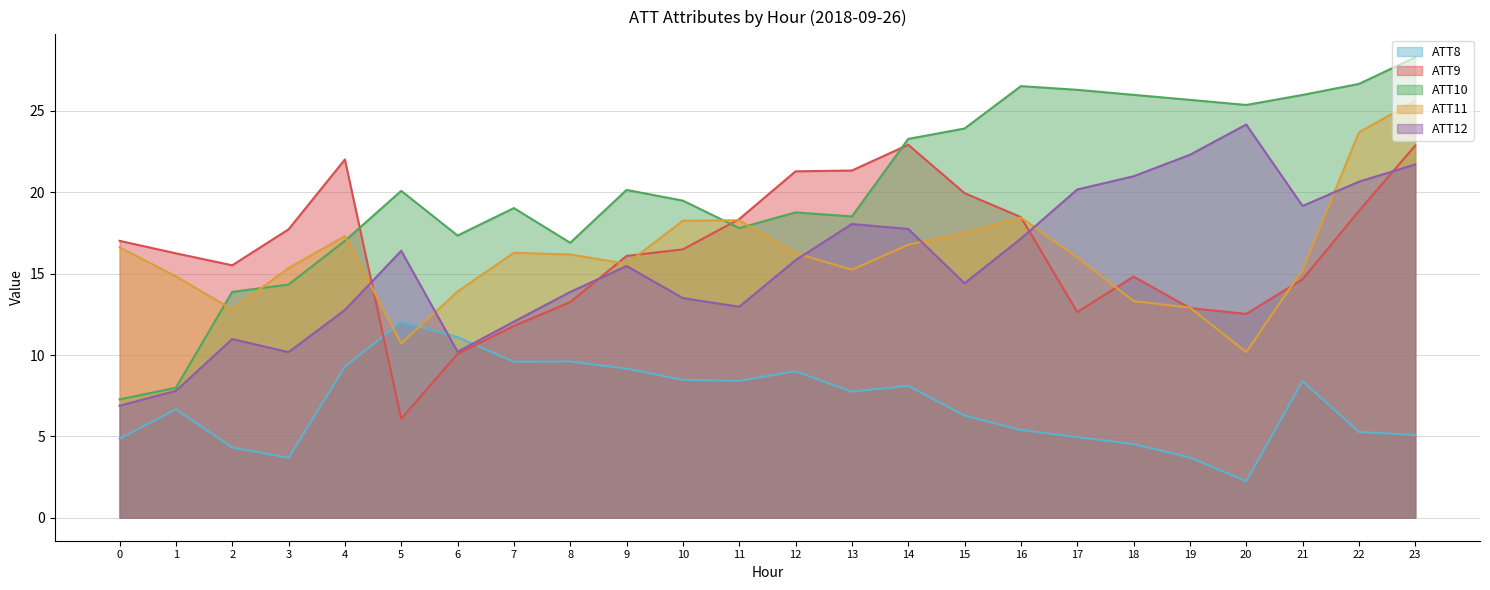

How many intersections are there between ATT12 and ATT9?

4